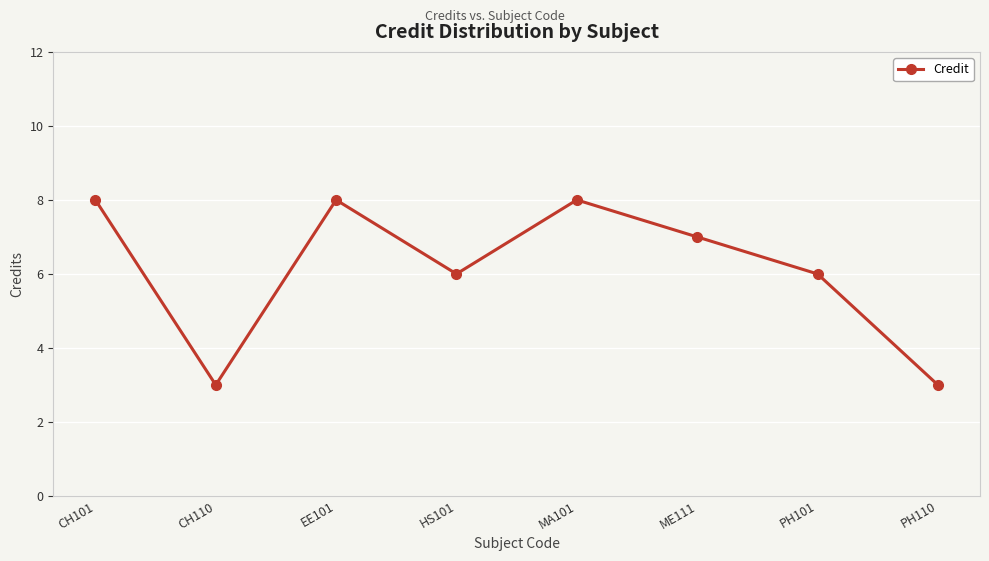

Reading left to right, transcribe all the data shown in this chart.

CH101=8	CH110=3	EE101=8	HS101=6	MA101=8	ME111=7	PH101=6	PH110=3